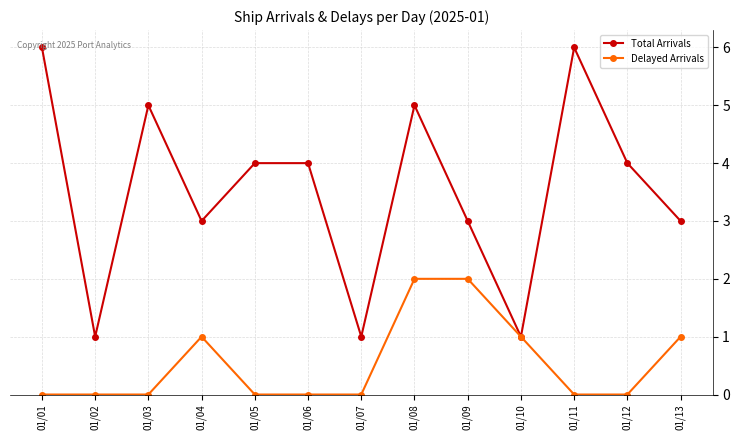

How many lines are shown in the chart?

2